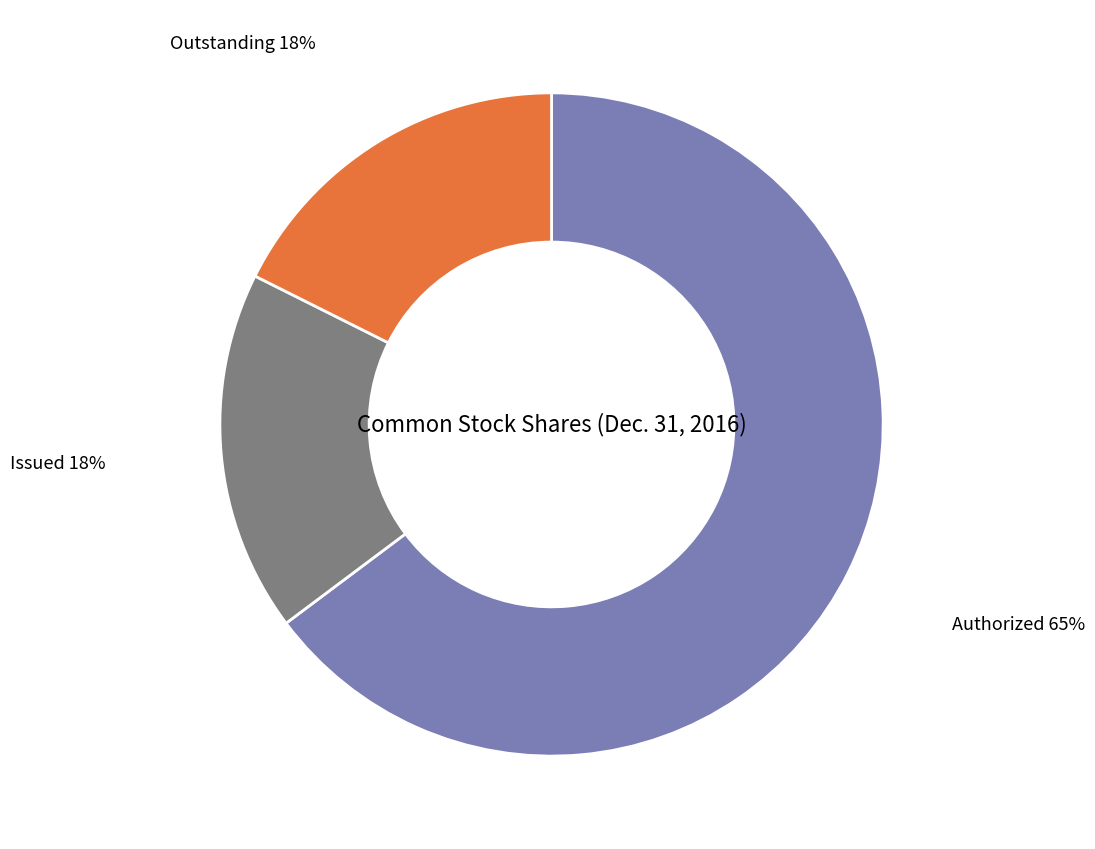

Does any single category account for the majority?

Yes